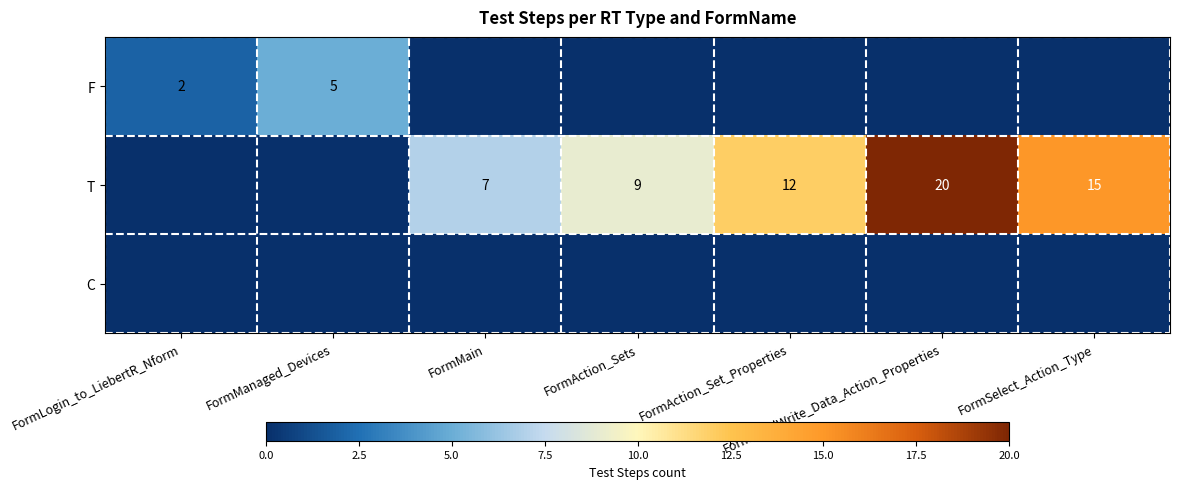

Rank the series by their maximum value, from lowest to highest.

C, F, T